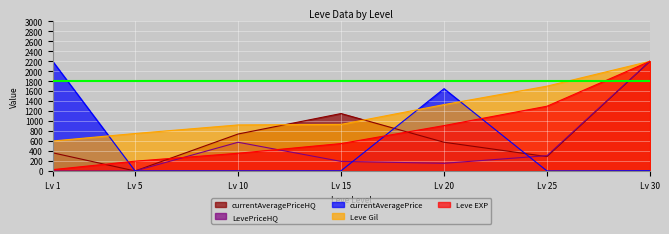

Which series has the largest total across all categories?

Leve Gil